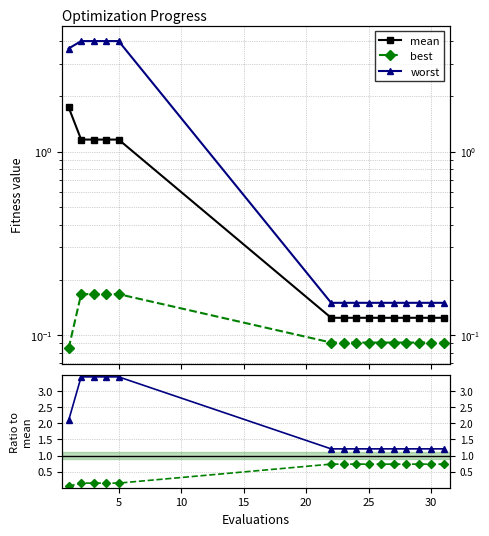

Does the chart display data point markers on the line(s)?

Yes